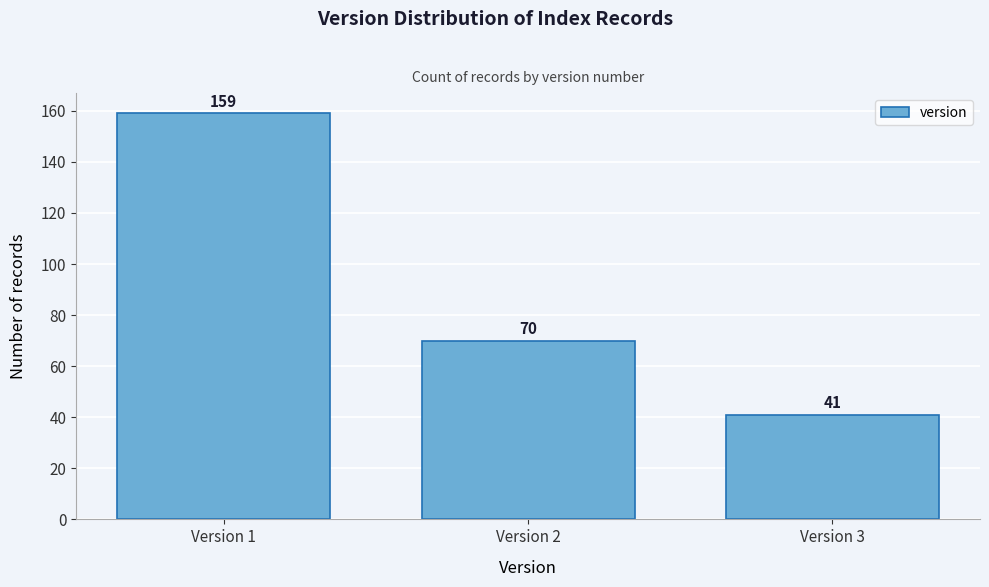

Reading left to right, transcribe this chart: for each bar, give the range it covers on the x-axis and its height.

0.5 to 1.5: 159
1.5 to 2.5: 70
2.5 to 3.5: 41